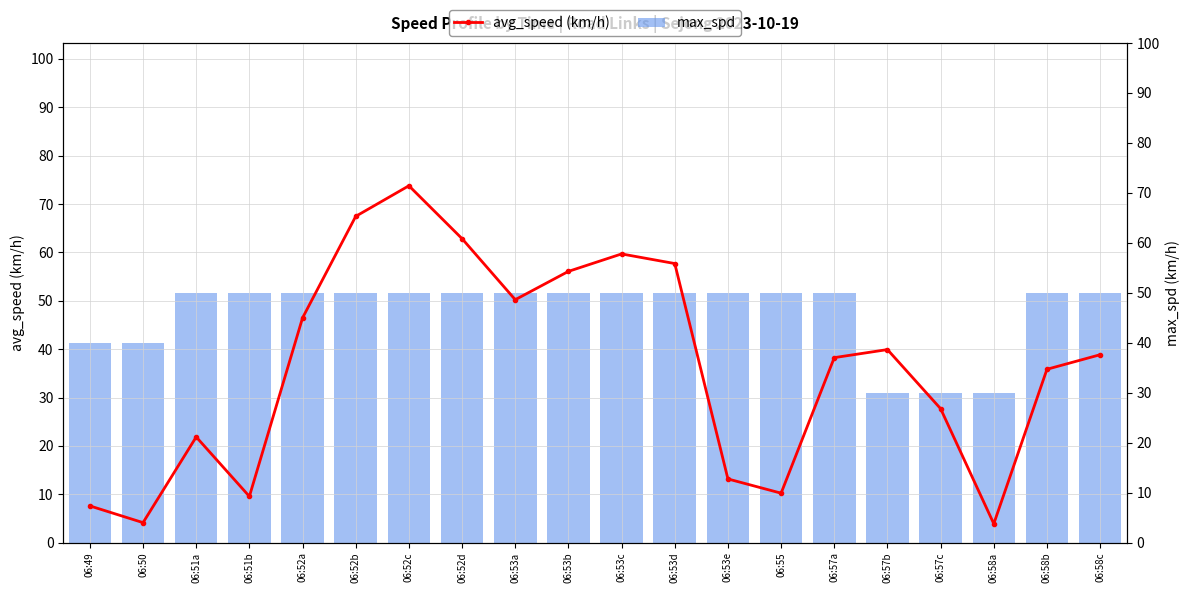

Is it true that avg_speed (km/h) equals 46.5 at 06:52a?

True